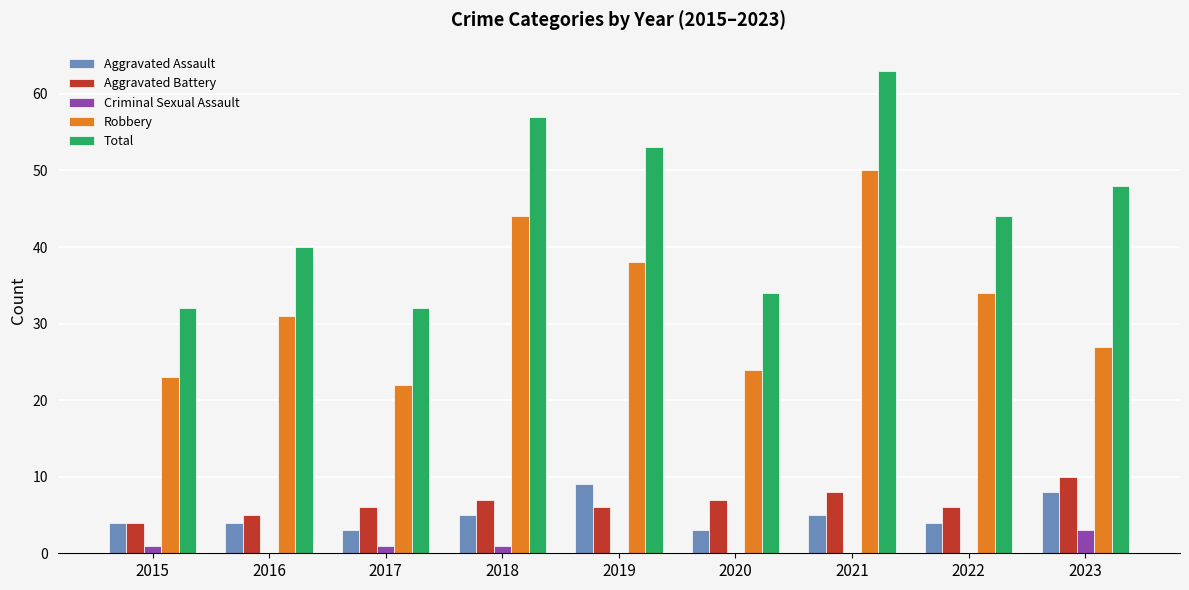

How many groups of bars are there?

9